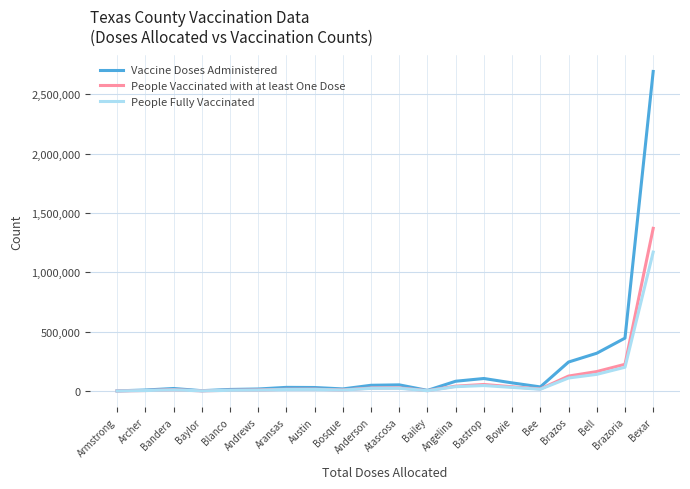

Rank the series by their maximum value, from highest to lowest.

Vaccine Doses Administered, People Vaccinated with at least One Dose, People Fully Vaccinated